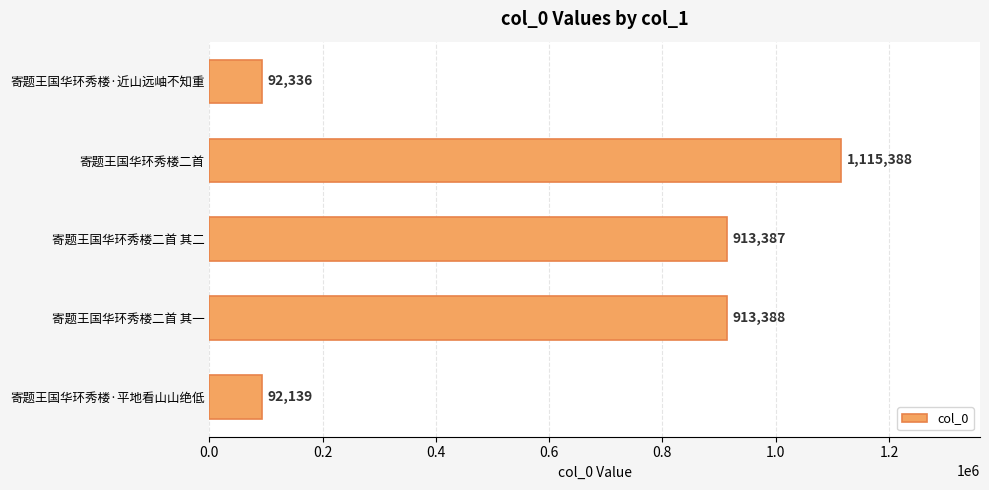

What is the minimum value shown in the chart?

92139